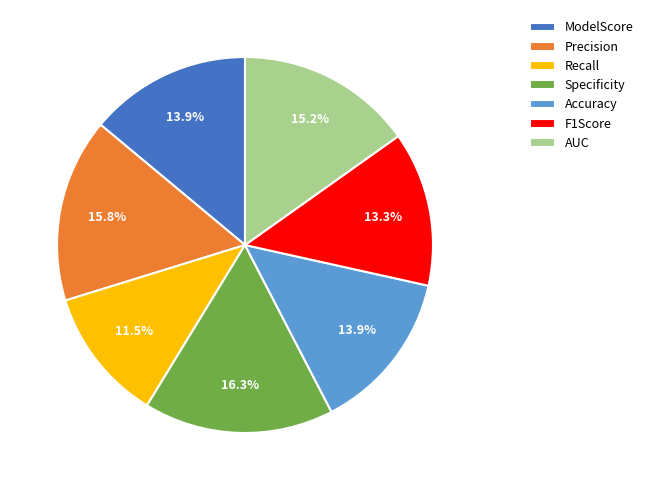

Which slice is the largest?

Specificity